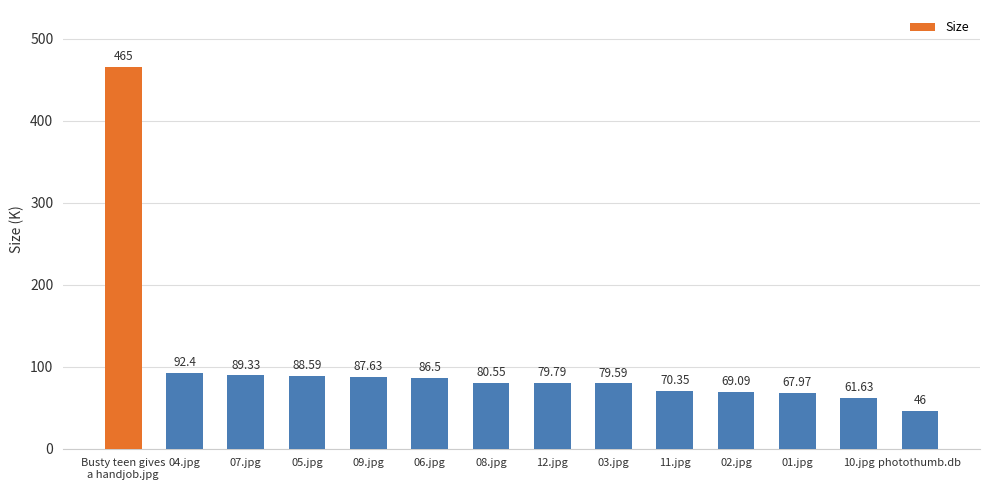

How many values exceed 80?

7